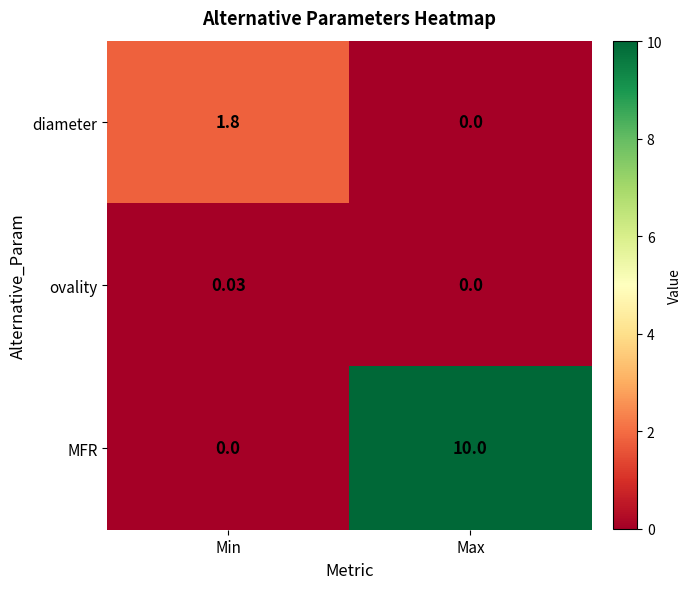

Which category has the highest value in the diameter series?

Min